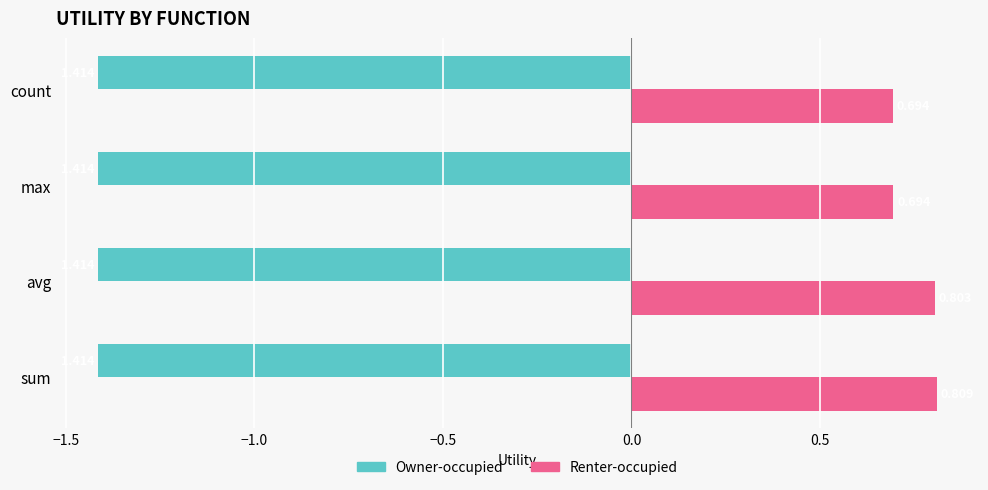

Which category has the highest value in the Renter-occupied series?

sum